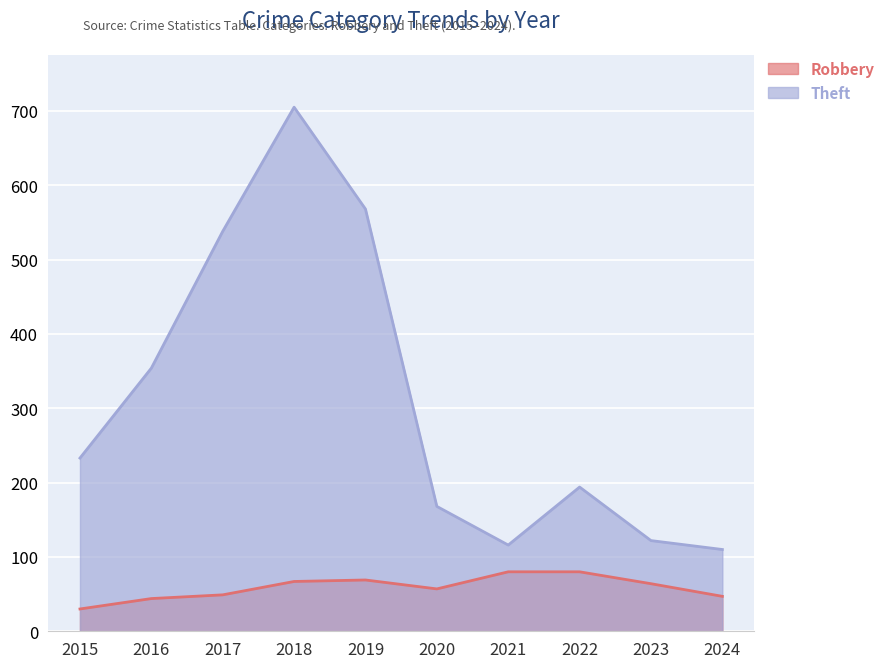

True or false: Theft and Robbery intersect in this chart.

False